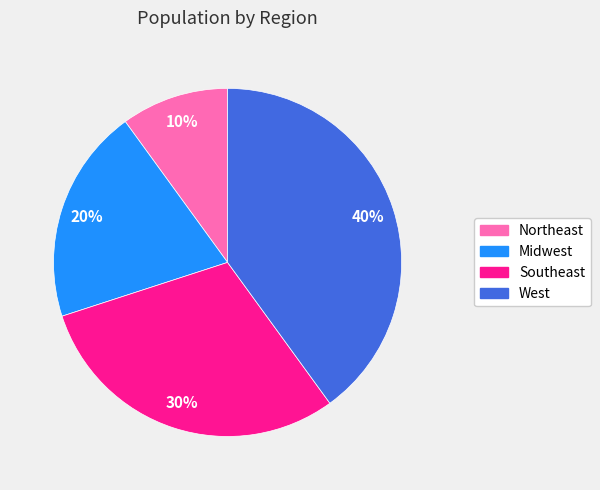

To the nearest percent, what percentage of the pie is Southeast?

30%